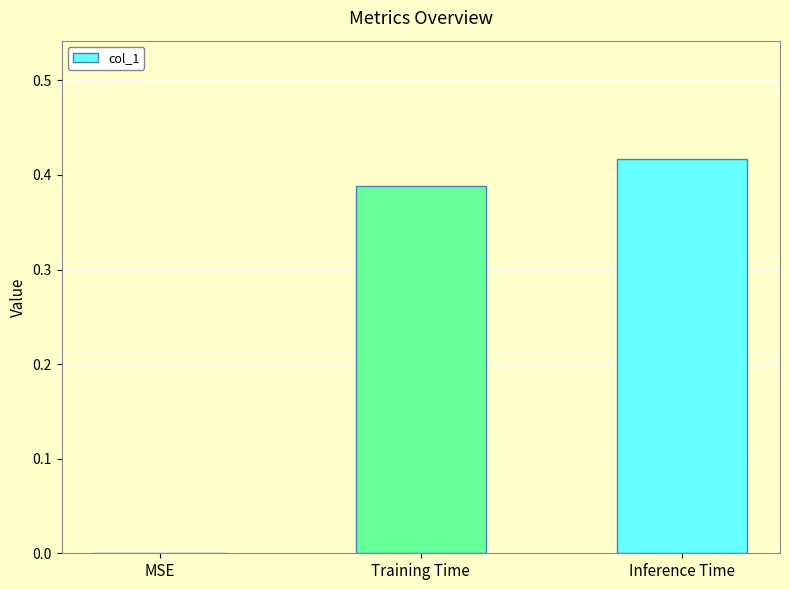

The value at Inference Time is 0.7. True or false?

False